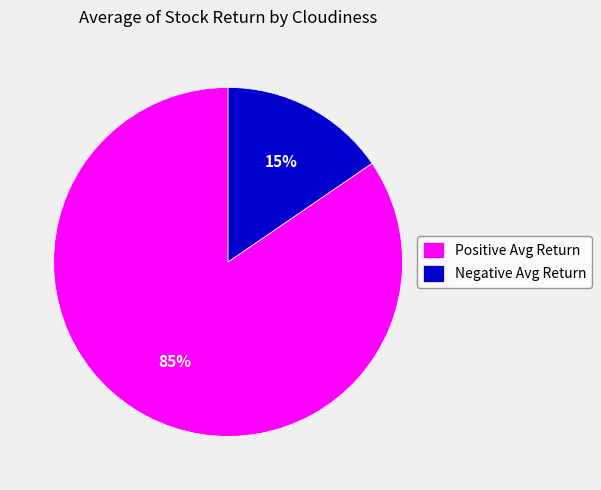

True or false: Negative Avg Return accounts for 15% of the total.

True